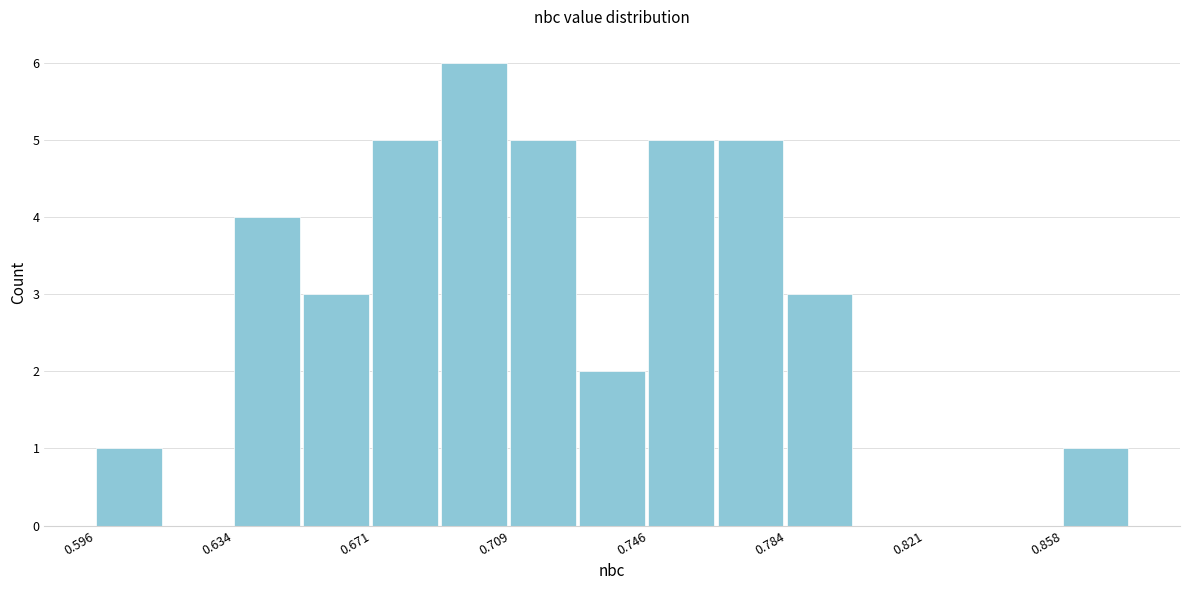

Around what value on the x-axis is the tallest bar? Give the approximate position of its centre, as read against the axis.

0.700